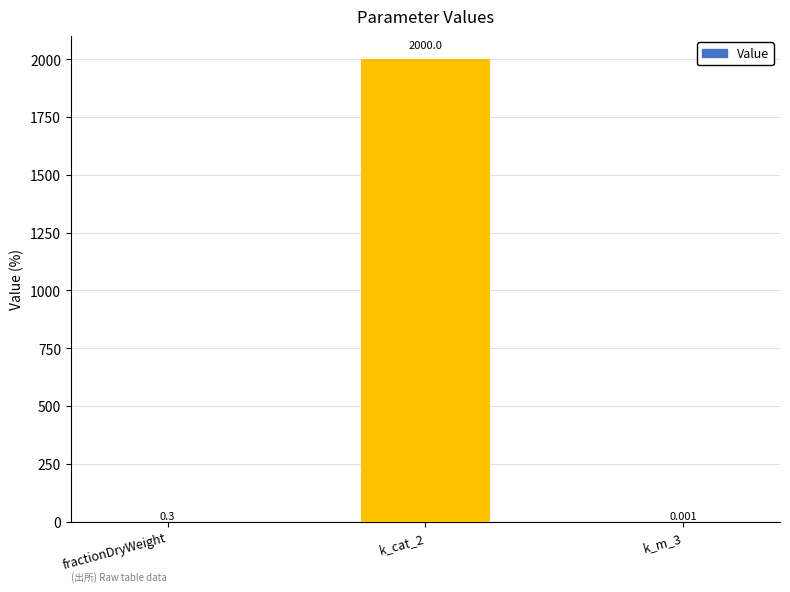

Between fractionDryWeight and k_m_3, which is larger?

fractionDryWeight